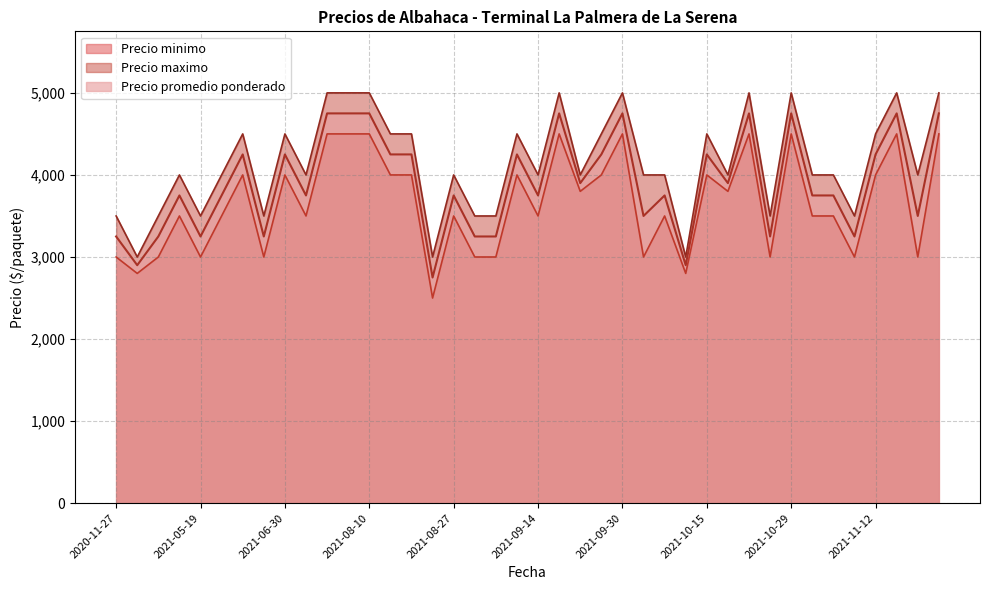

Where is the first local maximum for Precio maximo?

2021-05-18